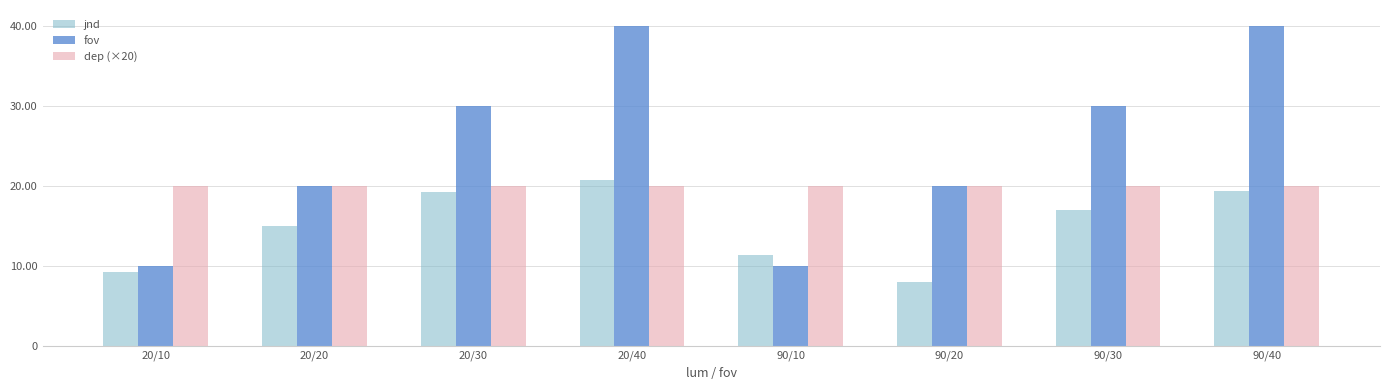

What is the difference between the jnd values at 90/30 and 90/10?

5.6